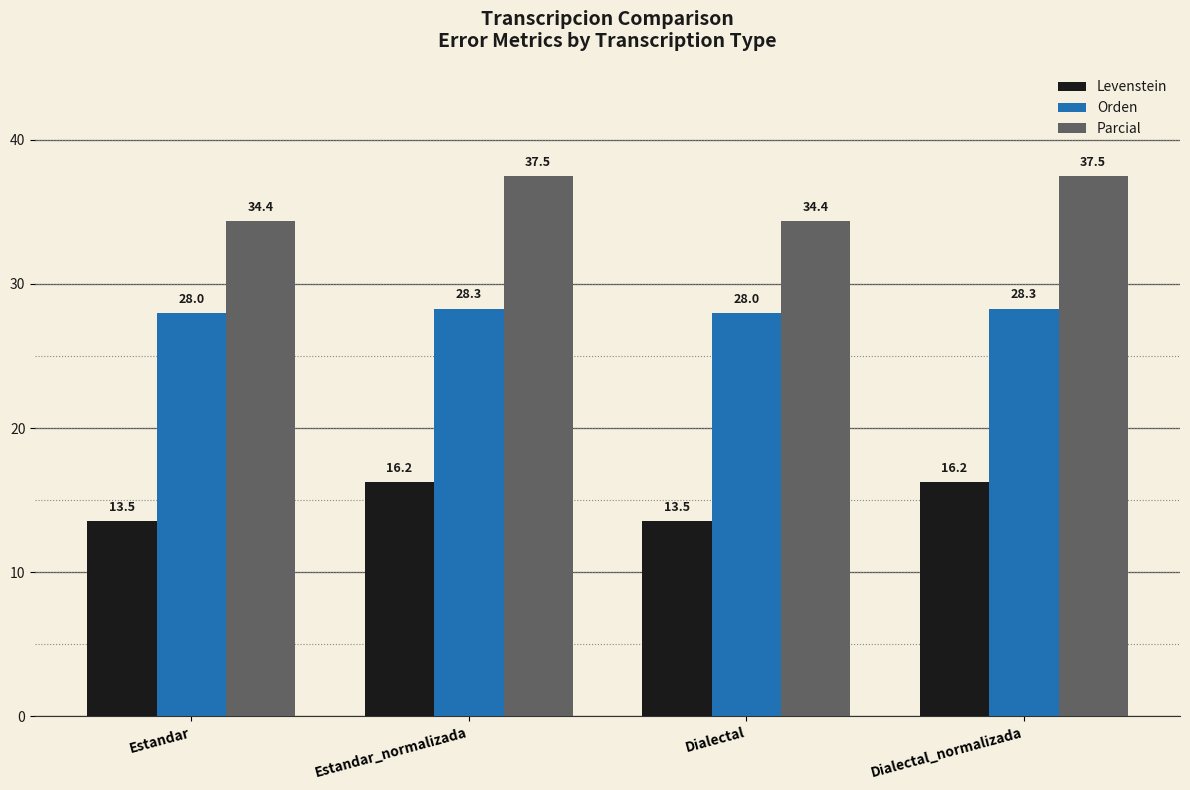

What is the difference between the maximum and minimum values in the Levenstein series?

2.7